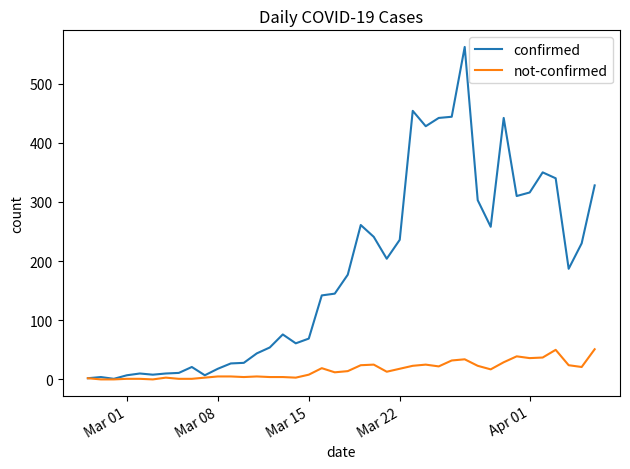

How many categories are shown in the chart?

40